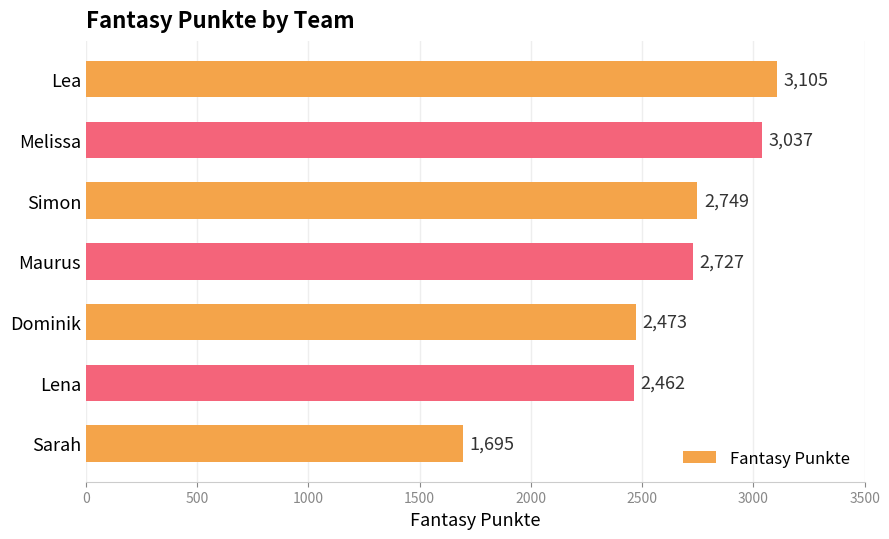

Rank the categories by value from highest to lowest.

Lea, Melissa, Simon, Maurus, Dominik, Lena, Sarah